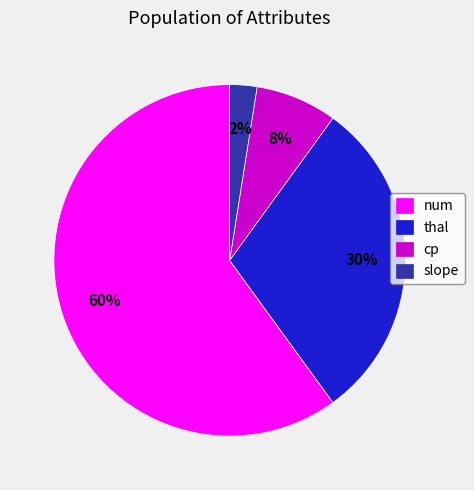

How many segments does this pie chart have?

4